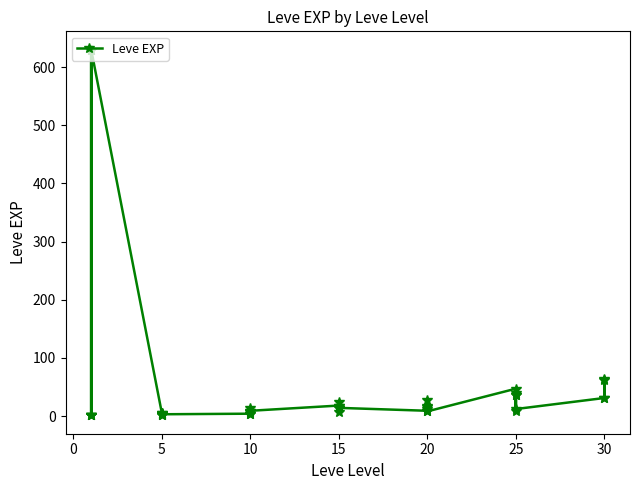

Reading left to right, list all the values displayed in this chart.

1	1	630	1	1	630	4	6	2	5	2	3	4	7	3	9	13	9	18	13	7	24	18	14	9	16	28	17	12	8	47	36	8	39	36	12	31	64	31	62